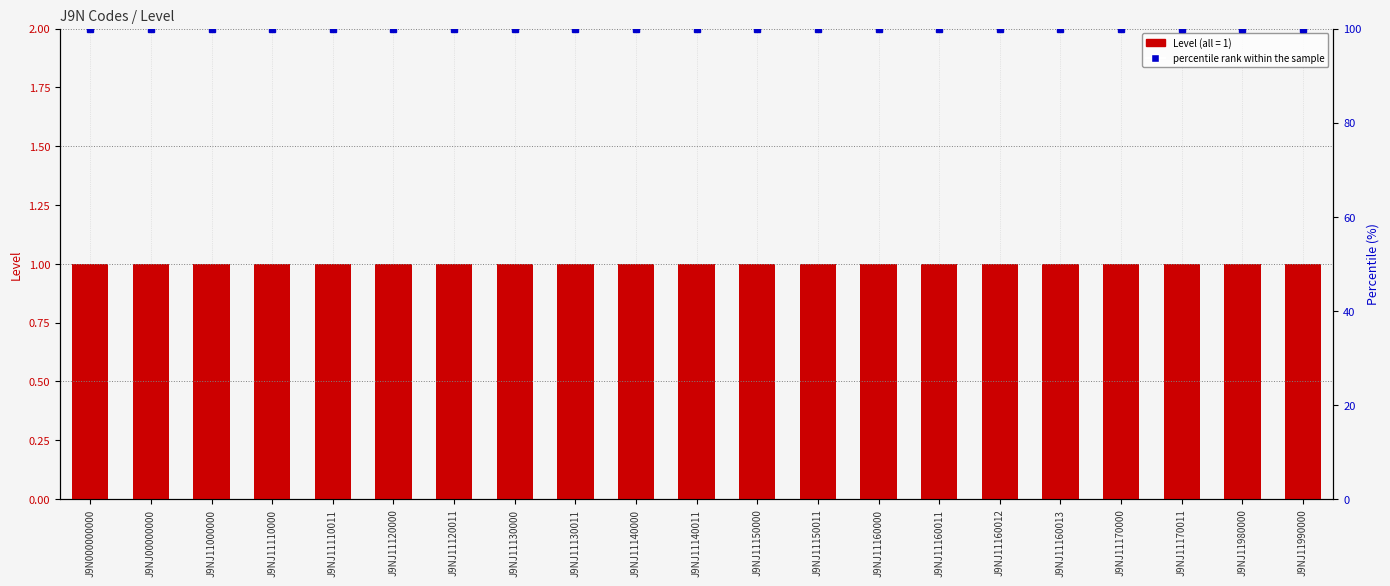

Which category has the highest value across all series?

J9N000000000